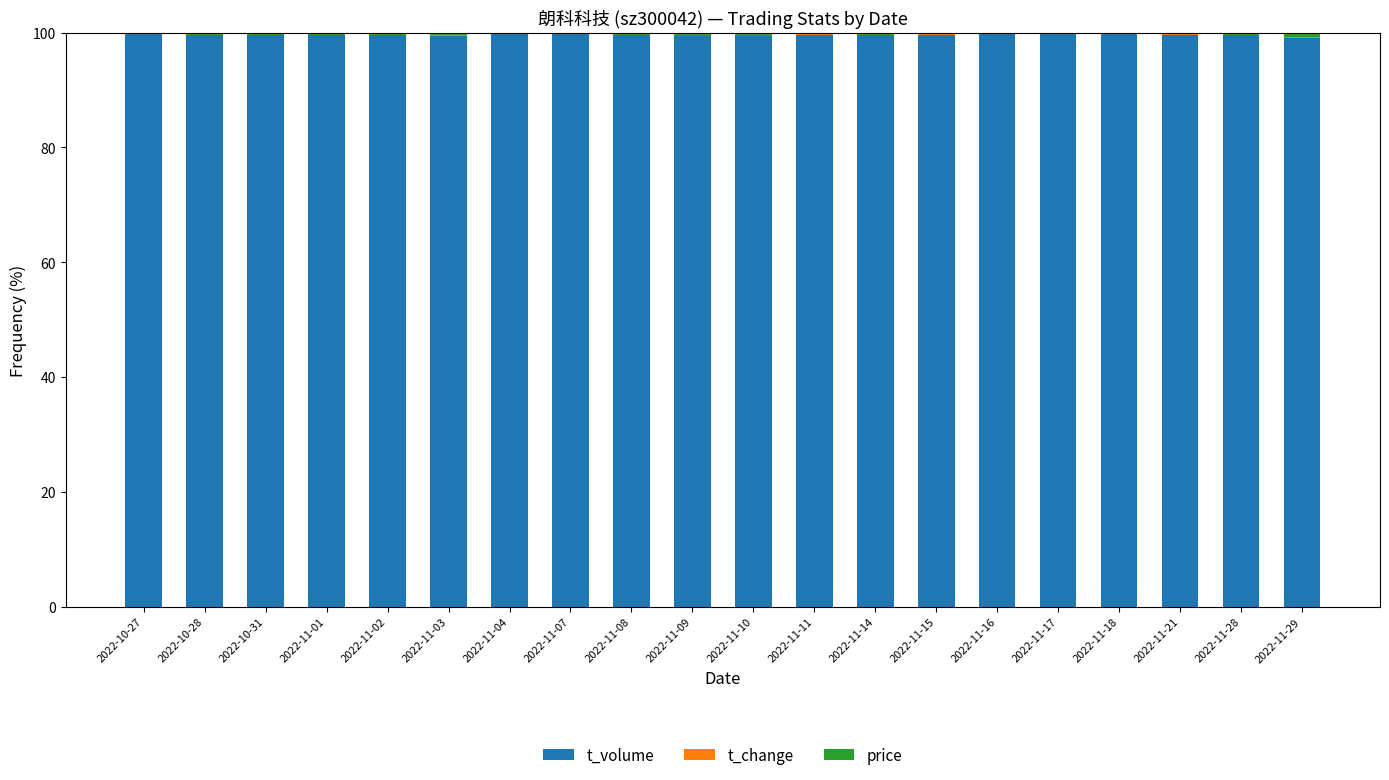

True or false: t_volume has a value of 67.8 at 2022-10-27.

False